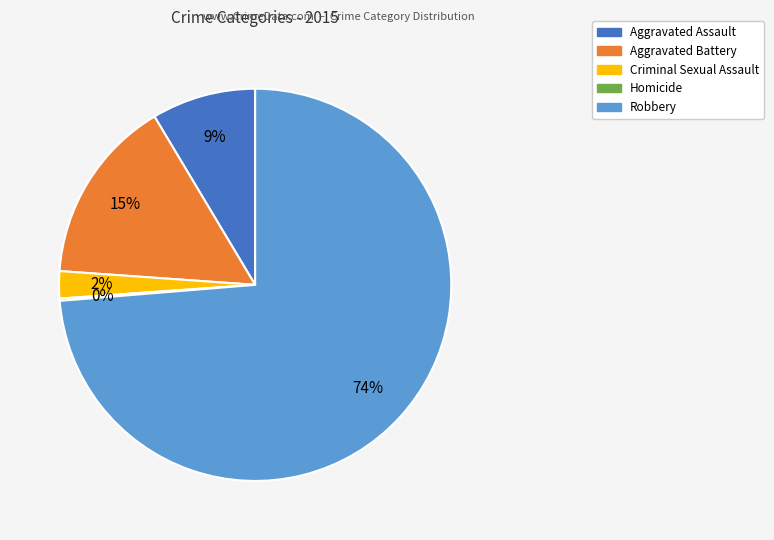

To the nearest percent, what percentage of the pie is Robbery?

74%